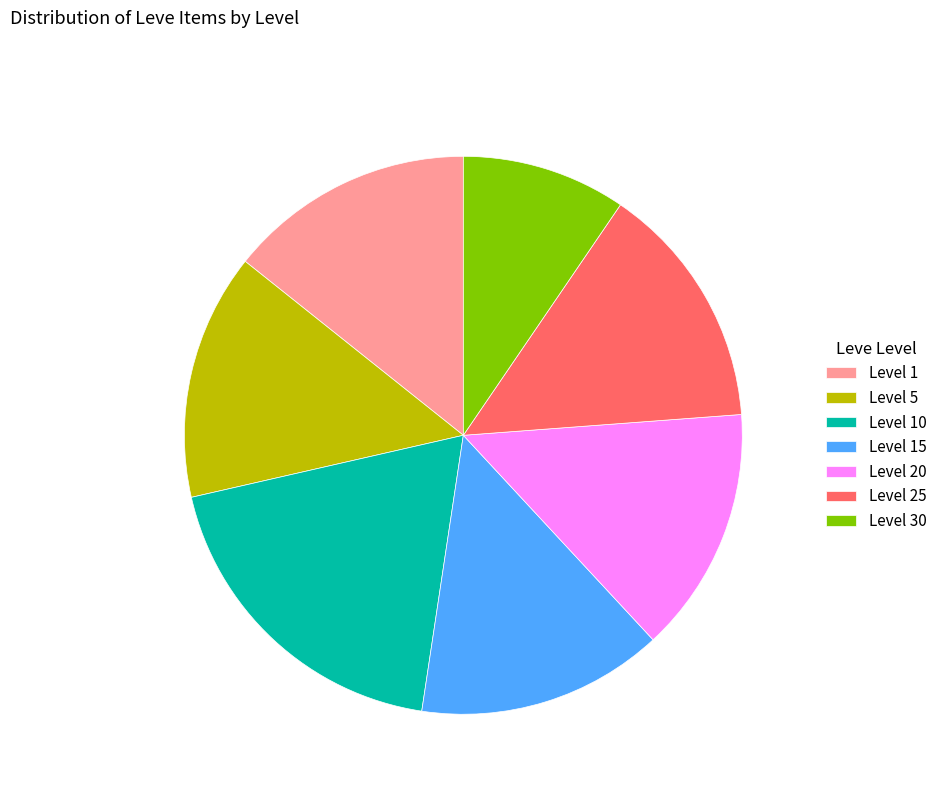

Do Level 20 and Level 5 together represent more than half of the pie?

No